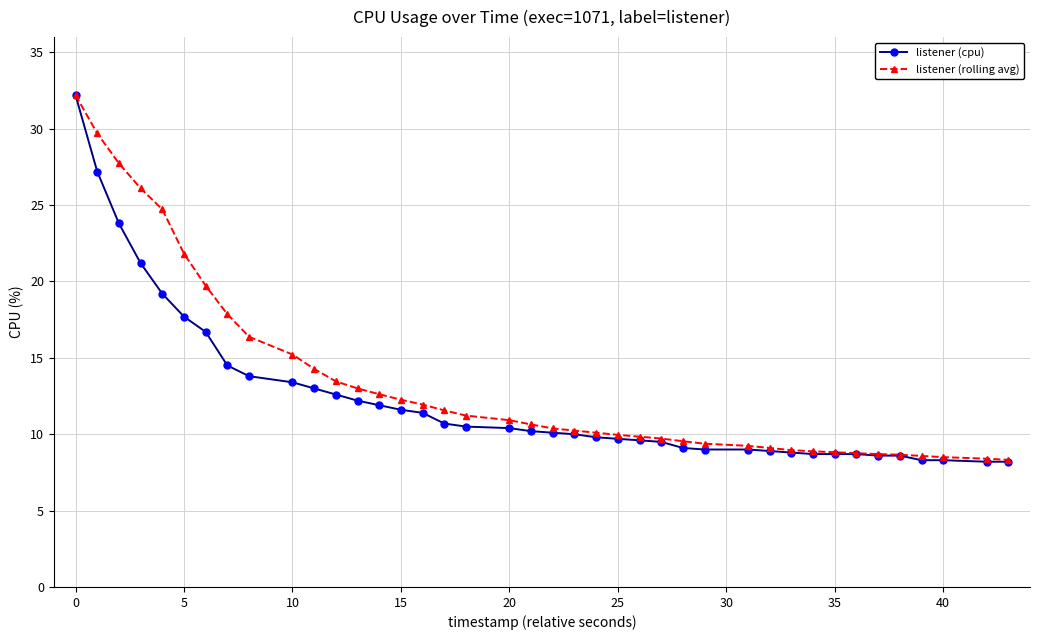

What is the minimum value for listener (rolling avg)?

8.3